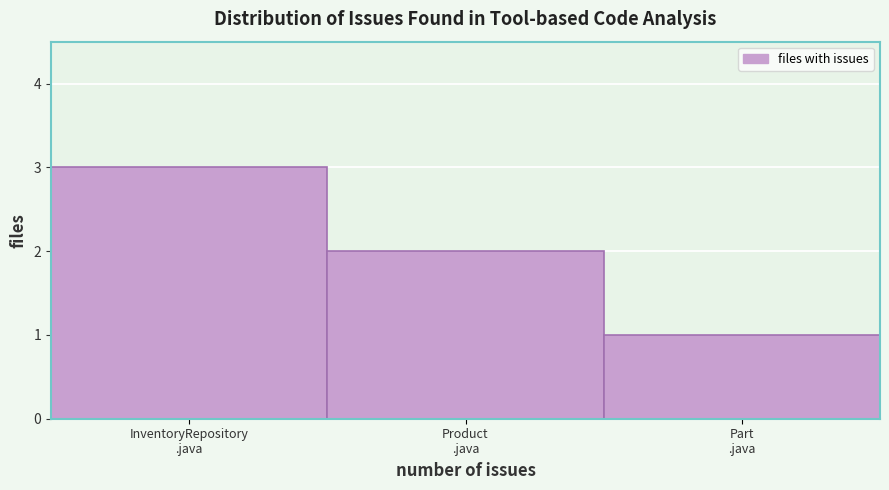

Reading left to right, list all the values displayed in this chart.

3	2	1